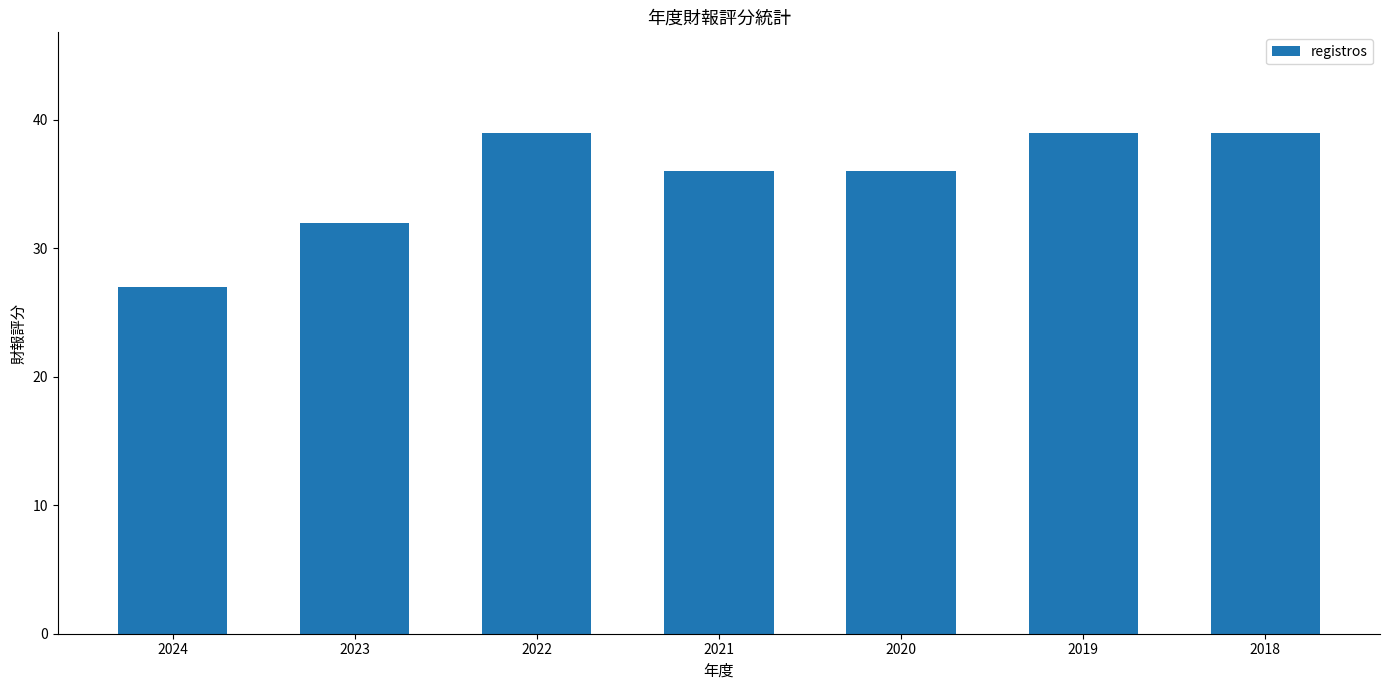

What is the sum of the values at 2020 and 2021?

72